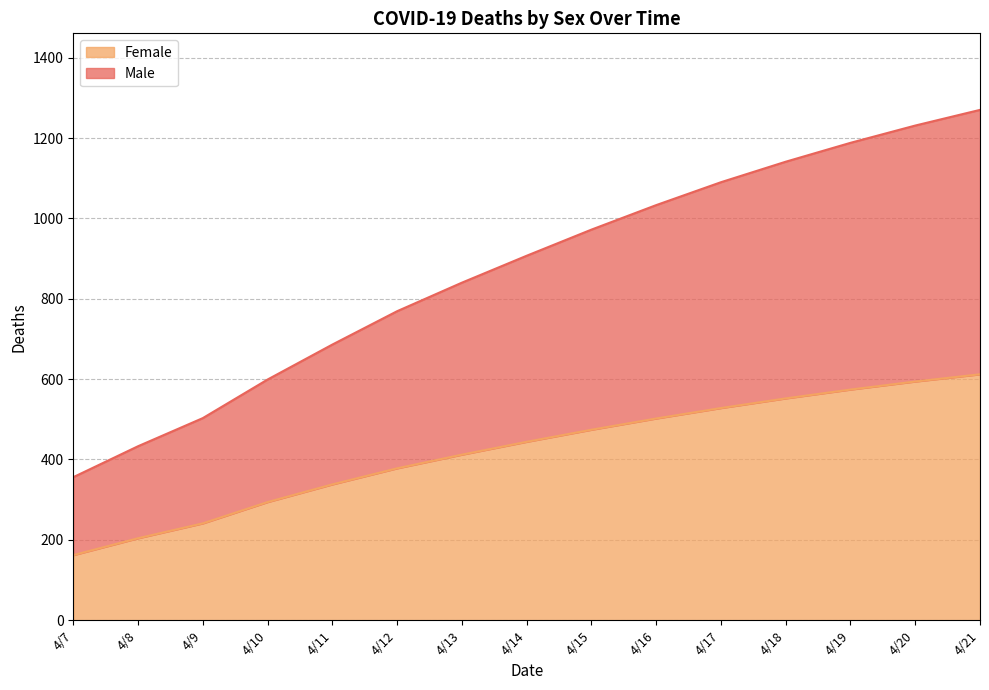

List the series in order of their peak value, lowest first.

Female, Male